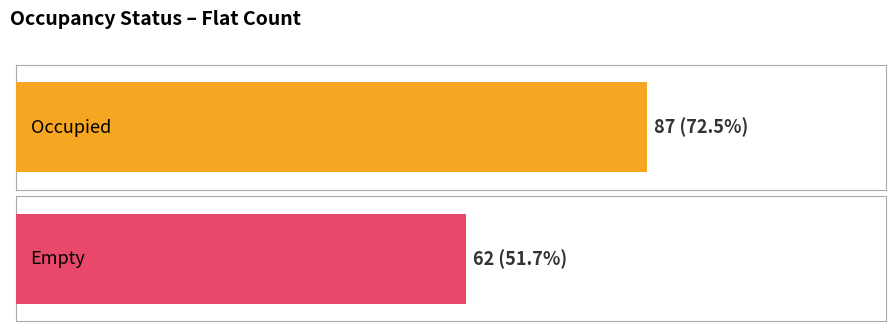

The chart shows a value of 87 at Occupied. True or false?

True